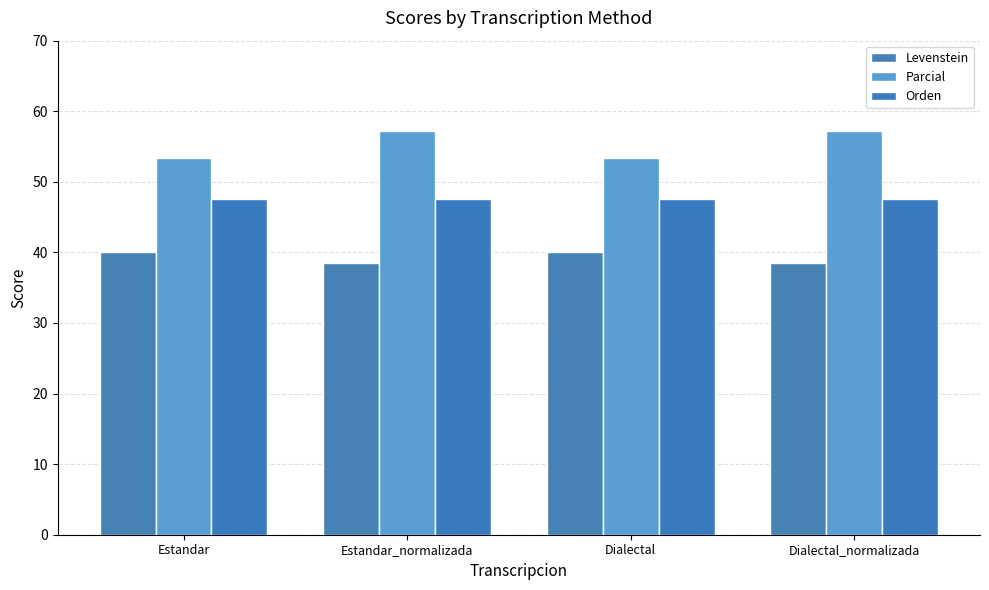

Which series has the largest range (max minus min)?

Parcial